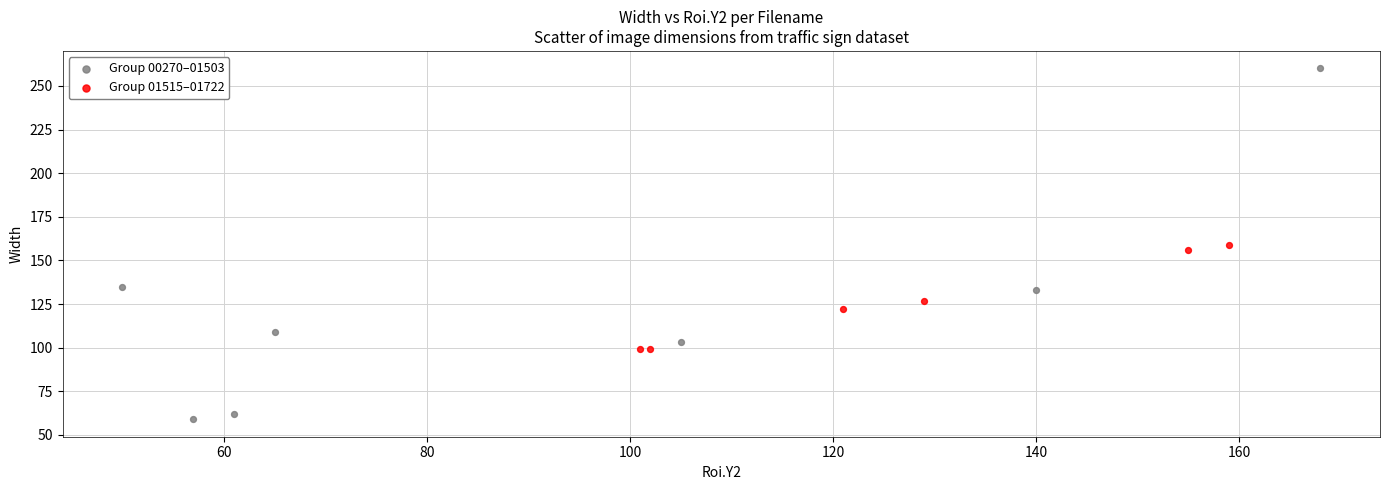

Which series reaches the maximum Y coordinate?

Group 00270–01503